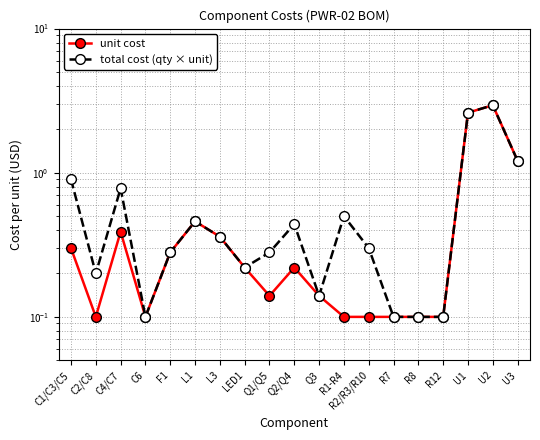

List the labels in order of unit cost value, smallest first.

C2/C8, C6, R1-R4, R2/R3/R10, R7, R8, R12, Q1/Q5, Q3, LED1, Q2/Q4, F1, C1/C3/C5, L3, C4/C7, L1, U3, U1, U2